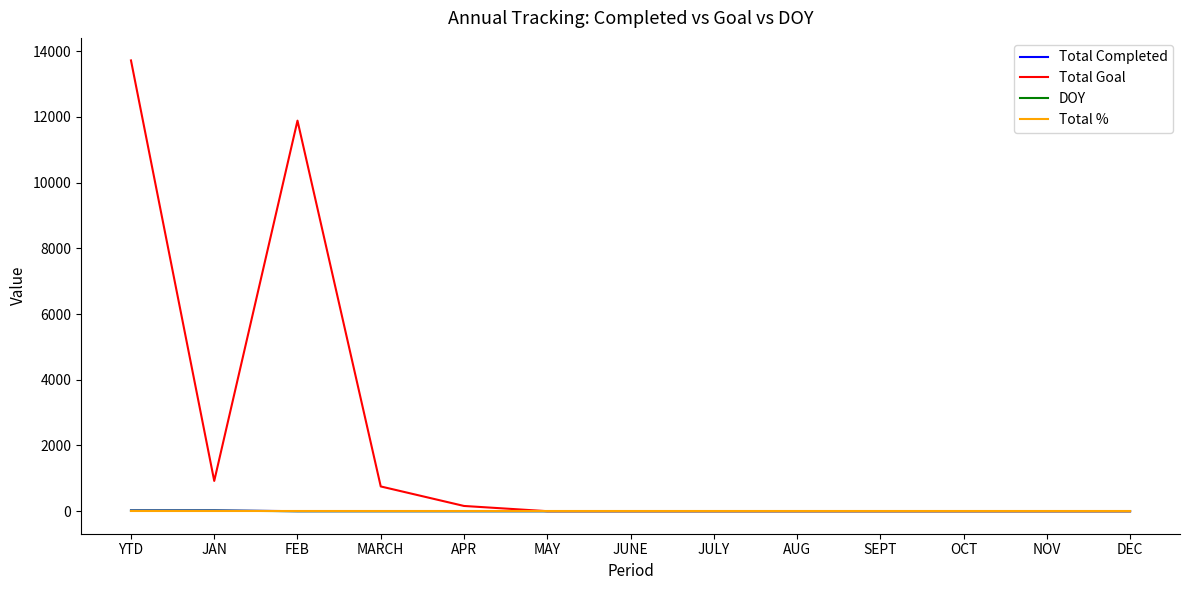

Is it true that Total Goal equals 0 at JUNE?

True